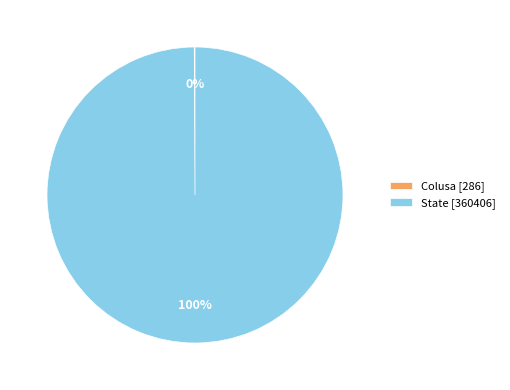

To the nearest percent, what is the average slice percentage?

50%